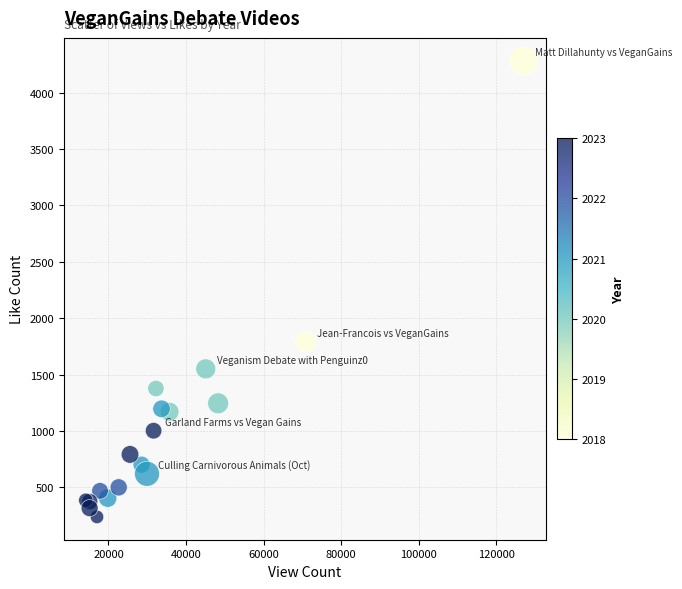

What Y value in the scatter plot is closest to 2260?

1790